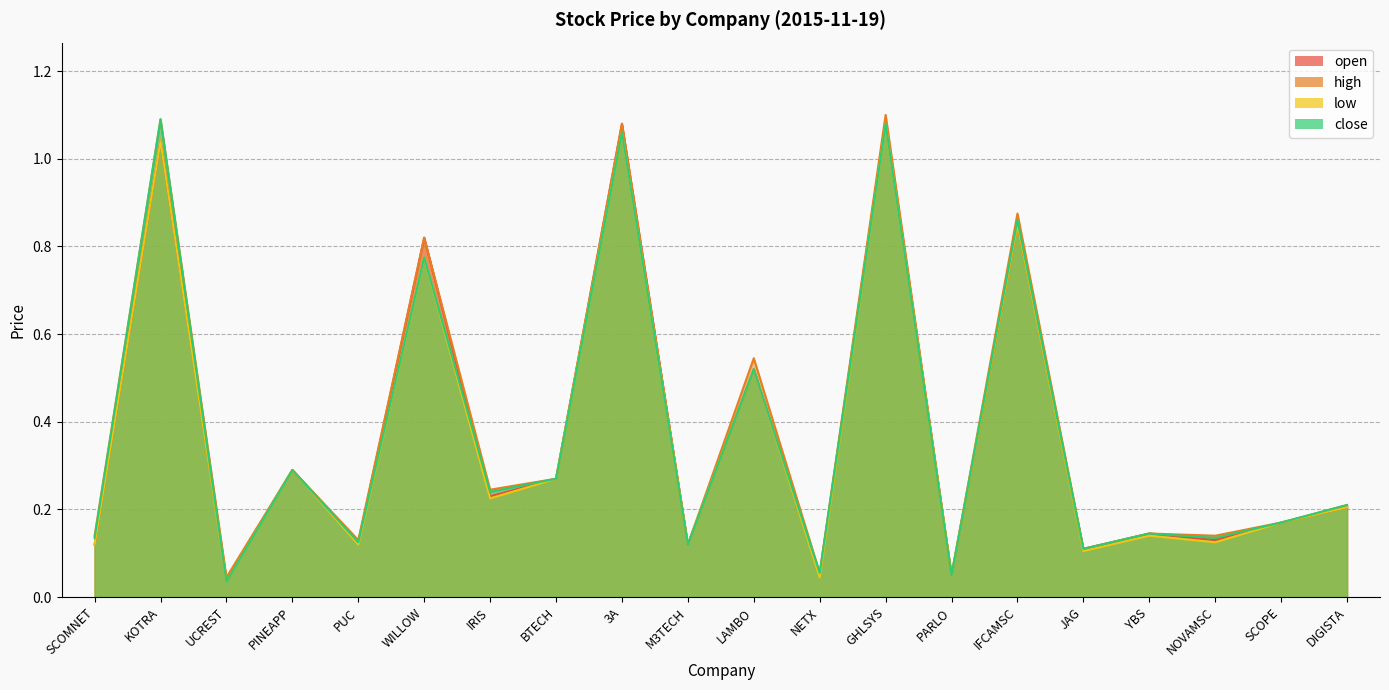

True or false: low has more than 0 interior local peaks.

True